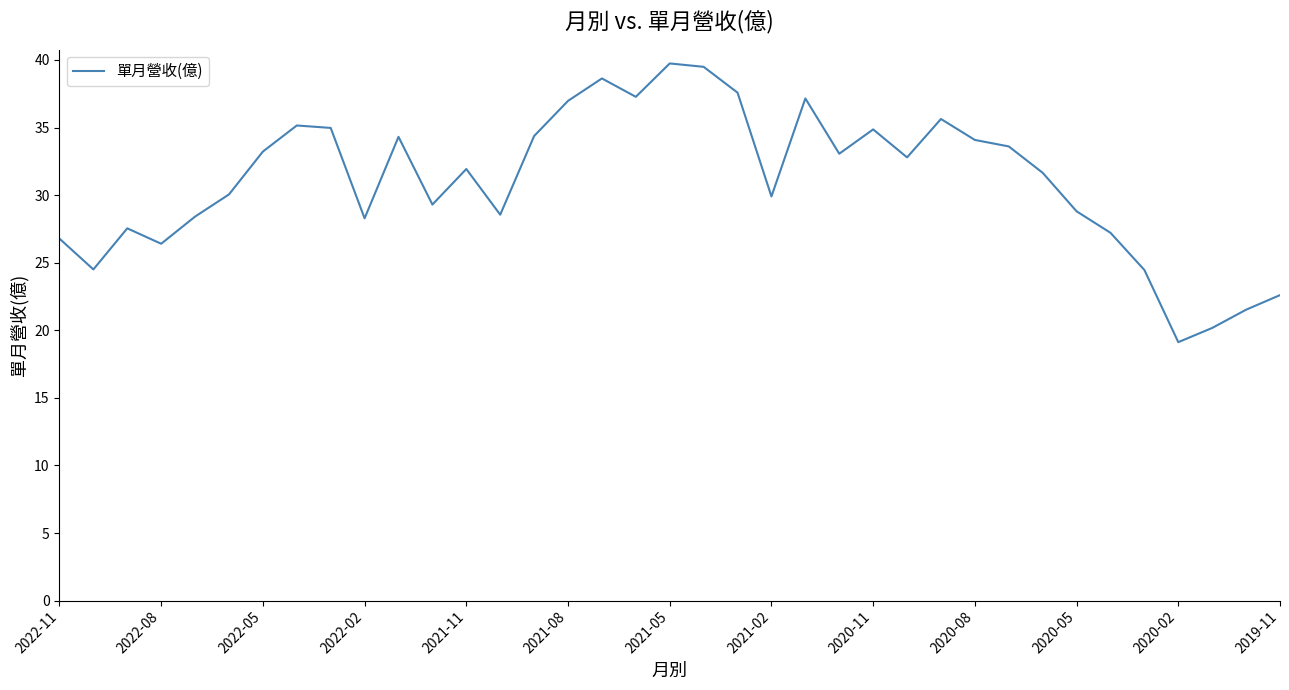

What is the smallest value displayed?

19.1